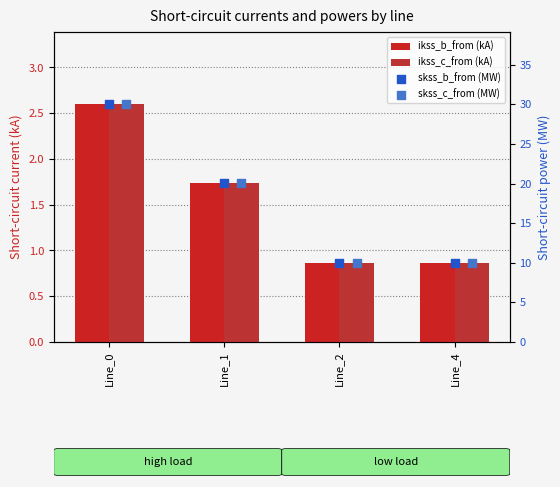

Which series has the largest total across all categories?

pf_skss_c_from_mw